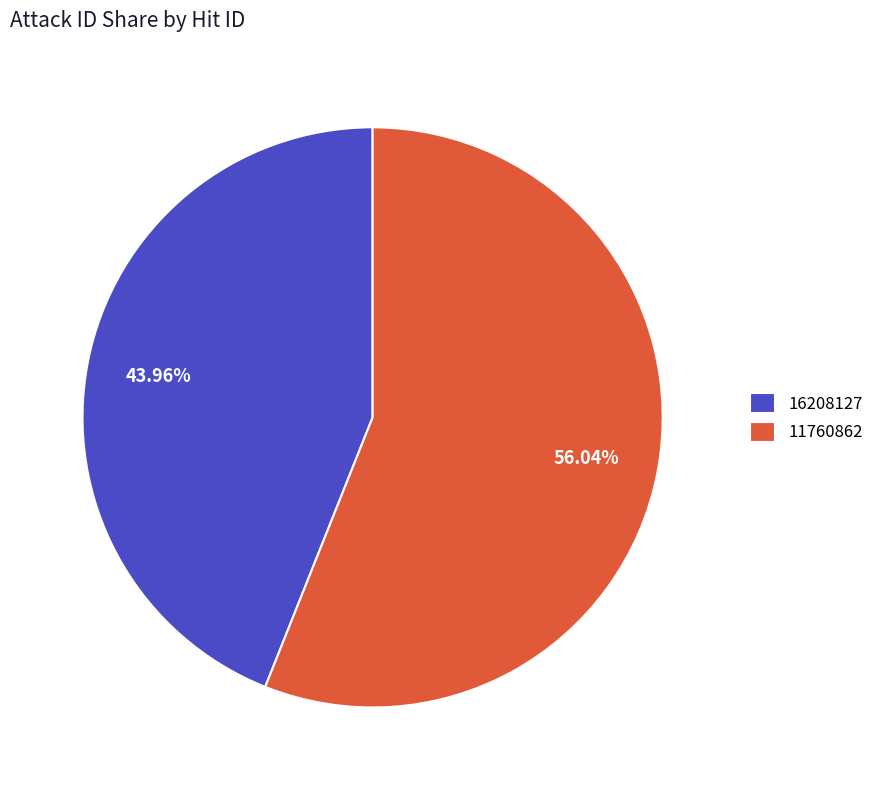

How many segments does this pie chart have?

2